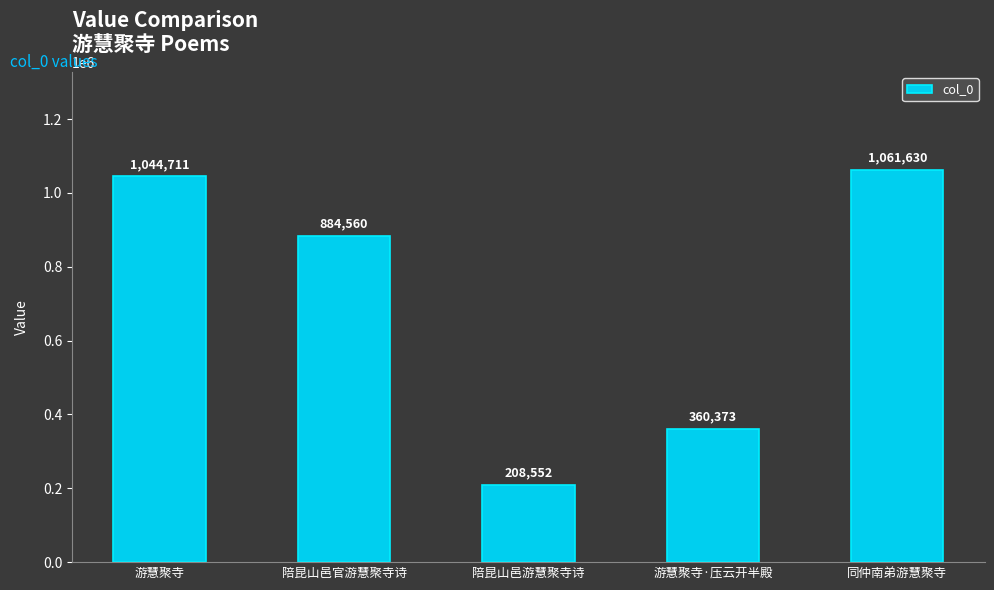

What position from the right is 游慧聚寺?

5